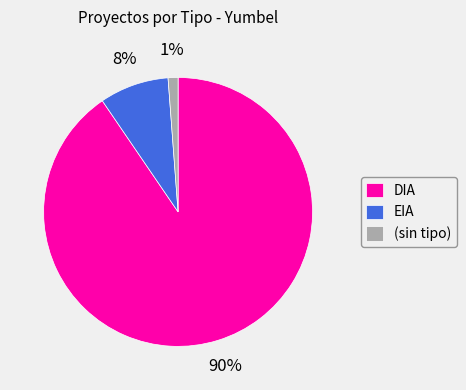

Is it true that EIA is 8% of the pie?

True